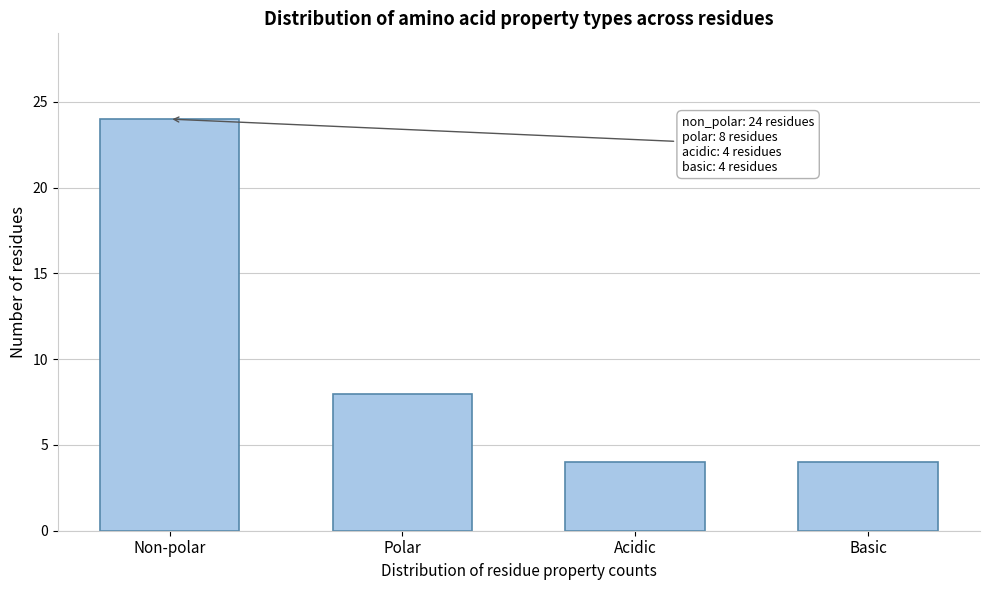

Reading left to right, transcribe all the data shown in this chart.

24	8	4	4